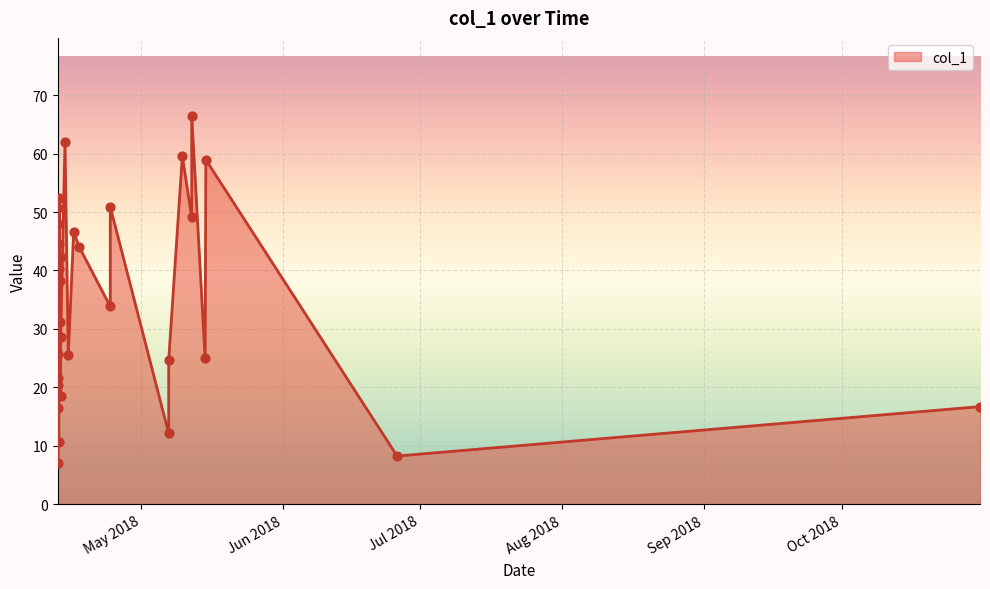

What is the maximum value shown in the chart?

66.5